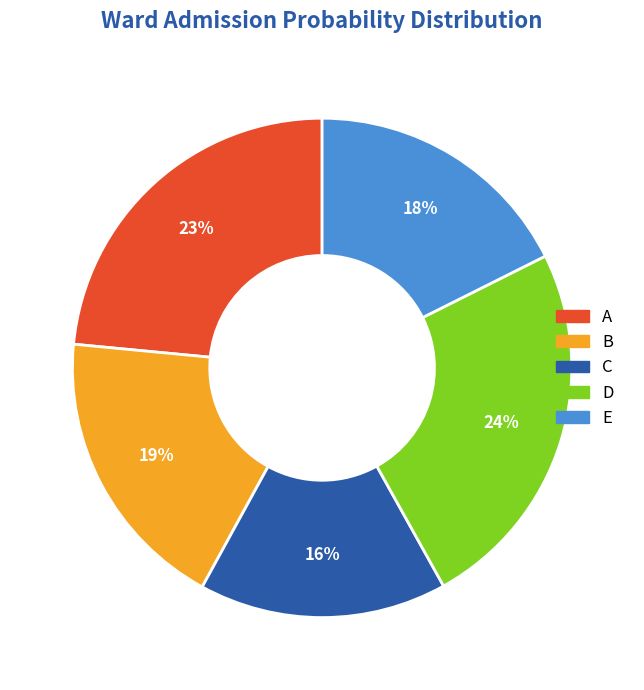

To the nearest percent, what is the average slice percentage?

20%